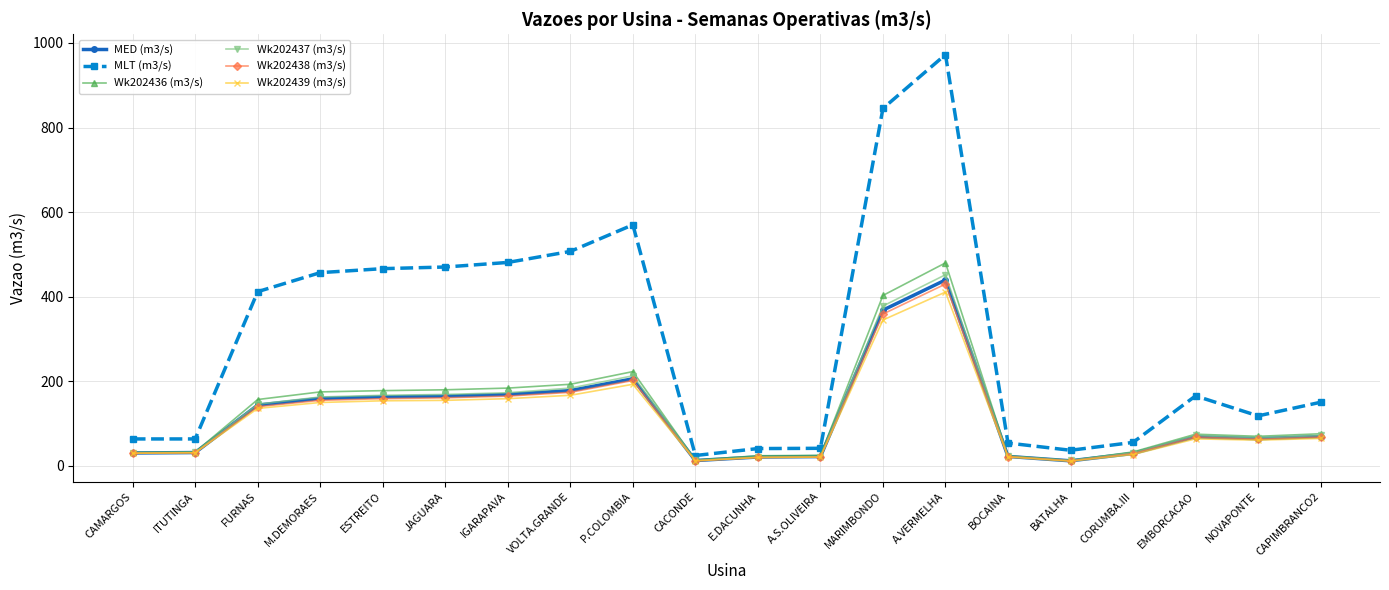

Which category has the highest value in the MED (m3/s) series?

A.VERMELHA